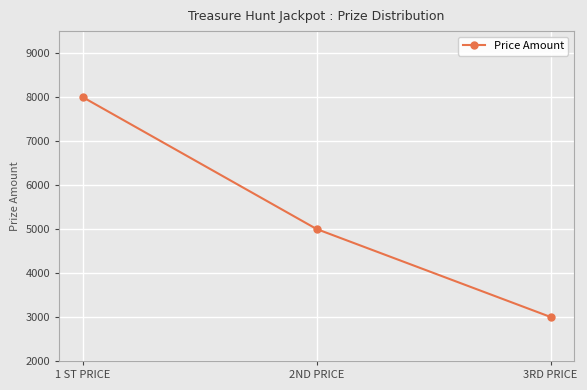

What position from the left is 2ND PRICE?

2